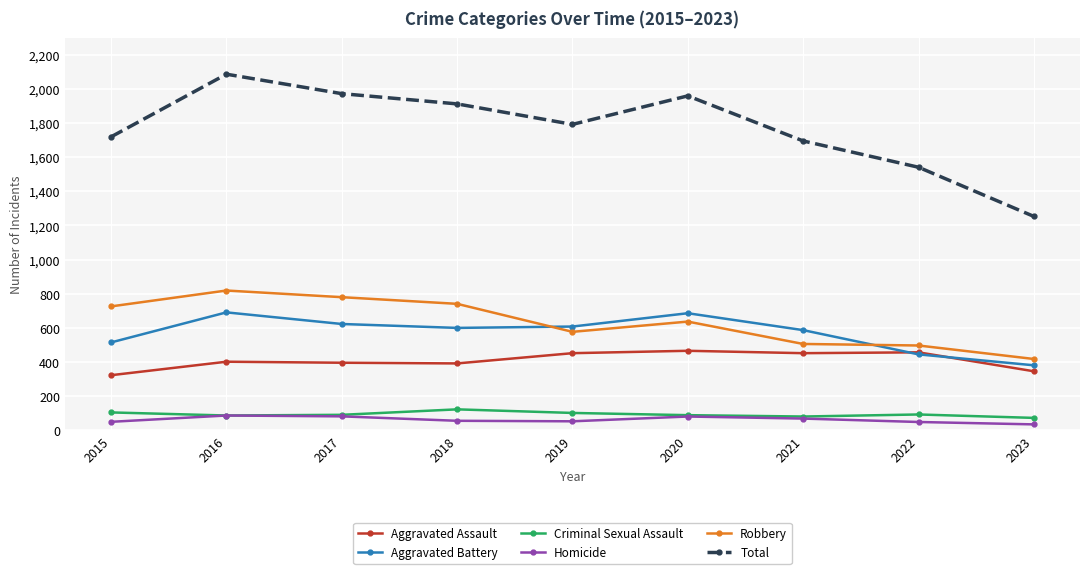

Between 2015 and 2020, which series saw the biggest shift?

Total